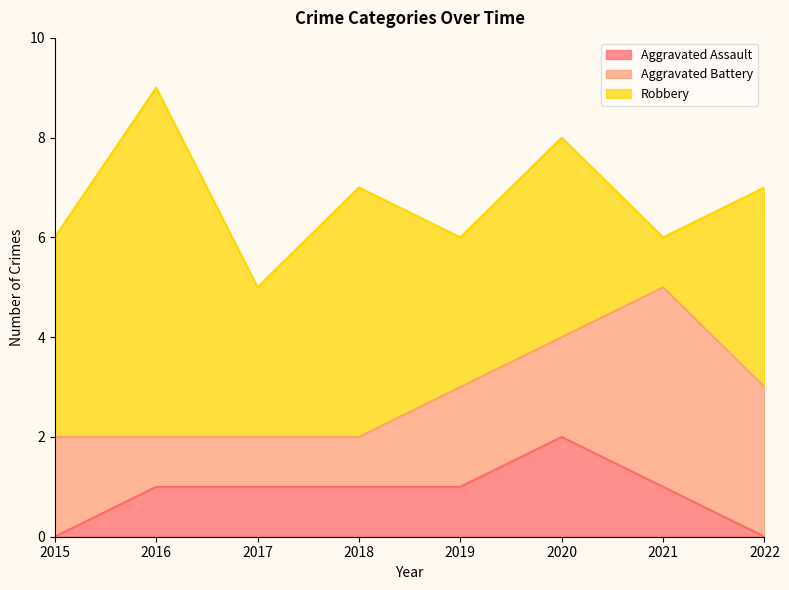

Rank the series by their maximum value, from lowest to highest.

Aggravated Assault, Aggravated Battery, Robbery